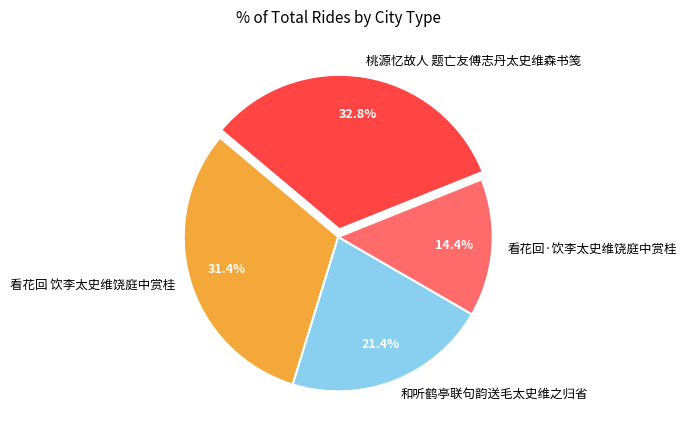

To the nearest percent, what portion does 看花回·饮李太史维饶庭中赏桂 represent?

14%